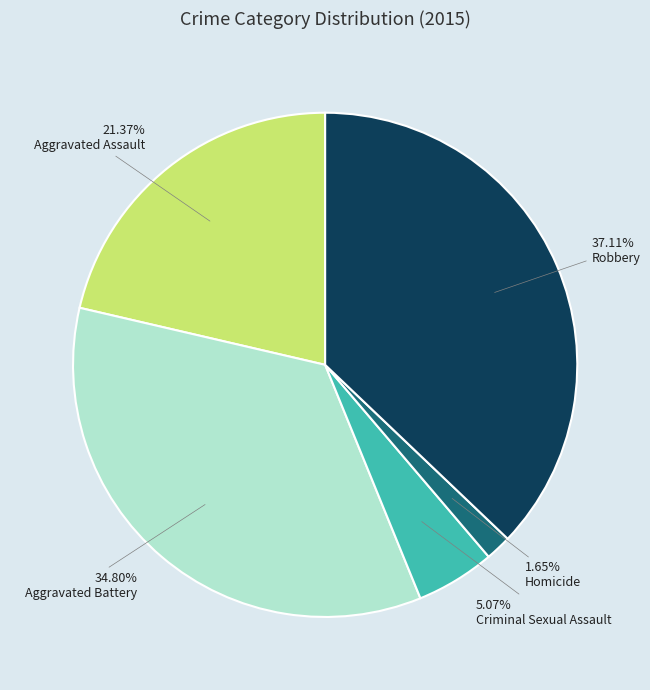

Is there a majority slice in this chart?

No